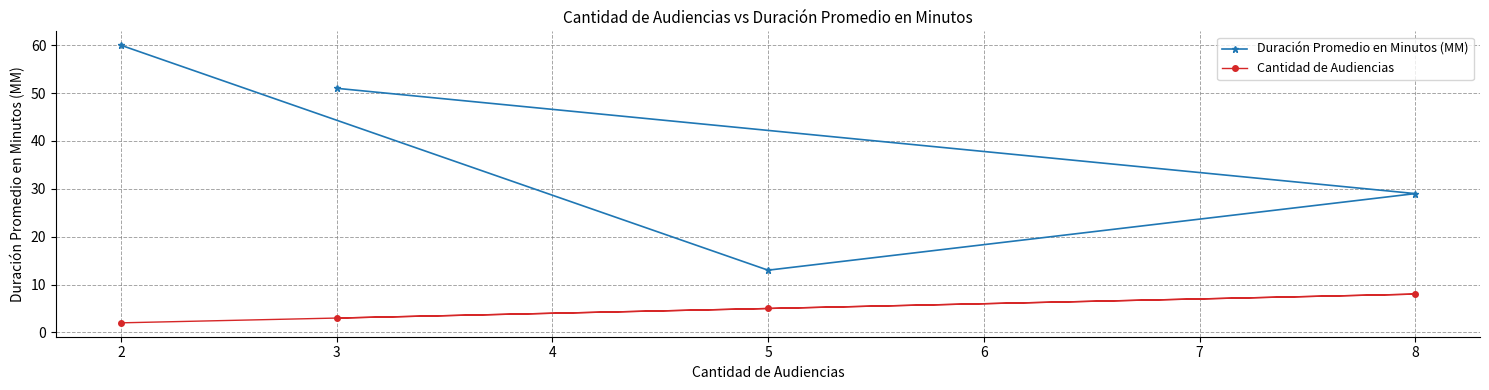

Which series has the largest range (max minus min)?

Duración Promedio en Minutos (MM)